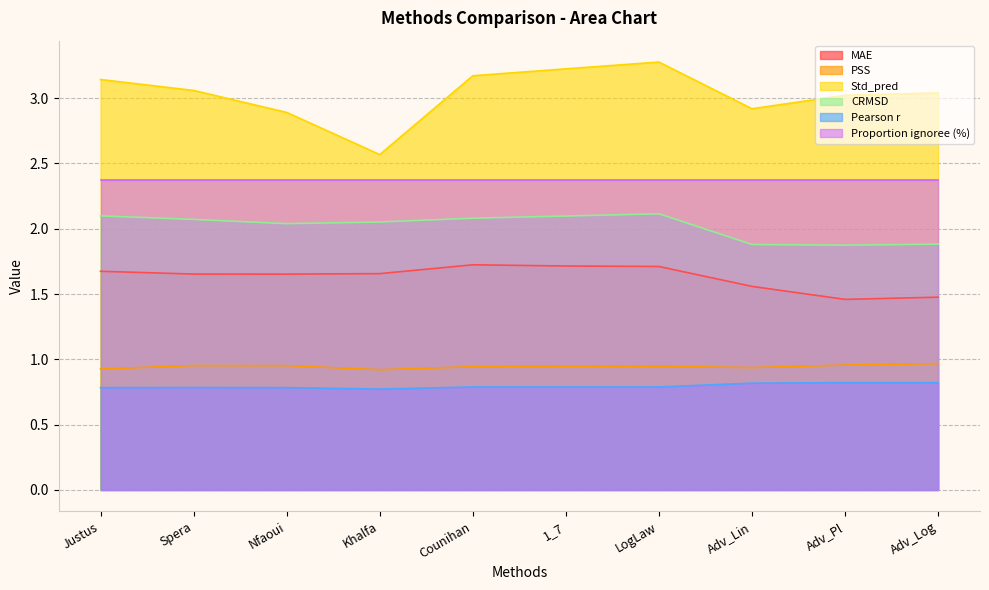

What is the spread (max minus min) of values at Adv_Lin?

2.1